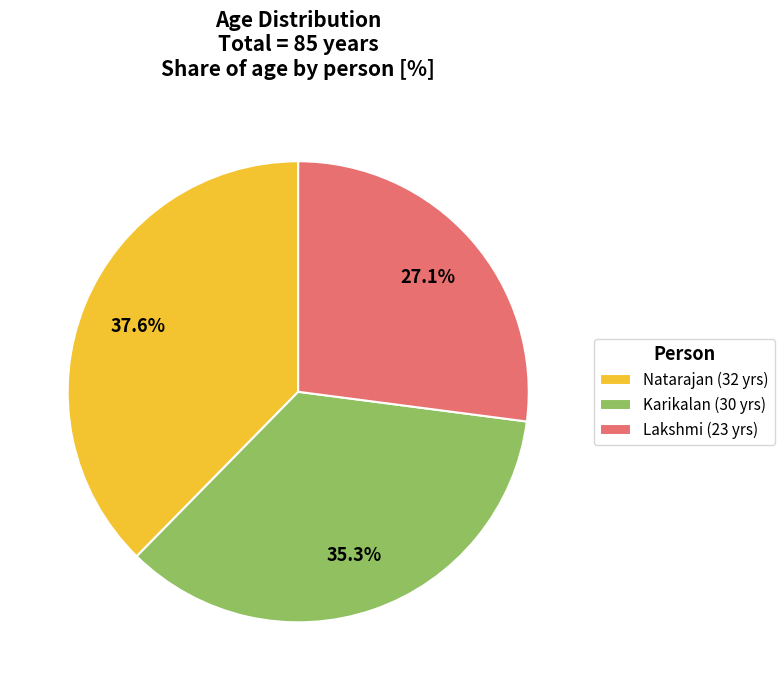

What is the smallest slice in the pie chart?

Lakshmi